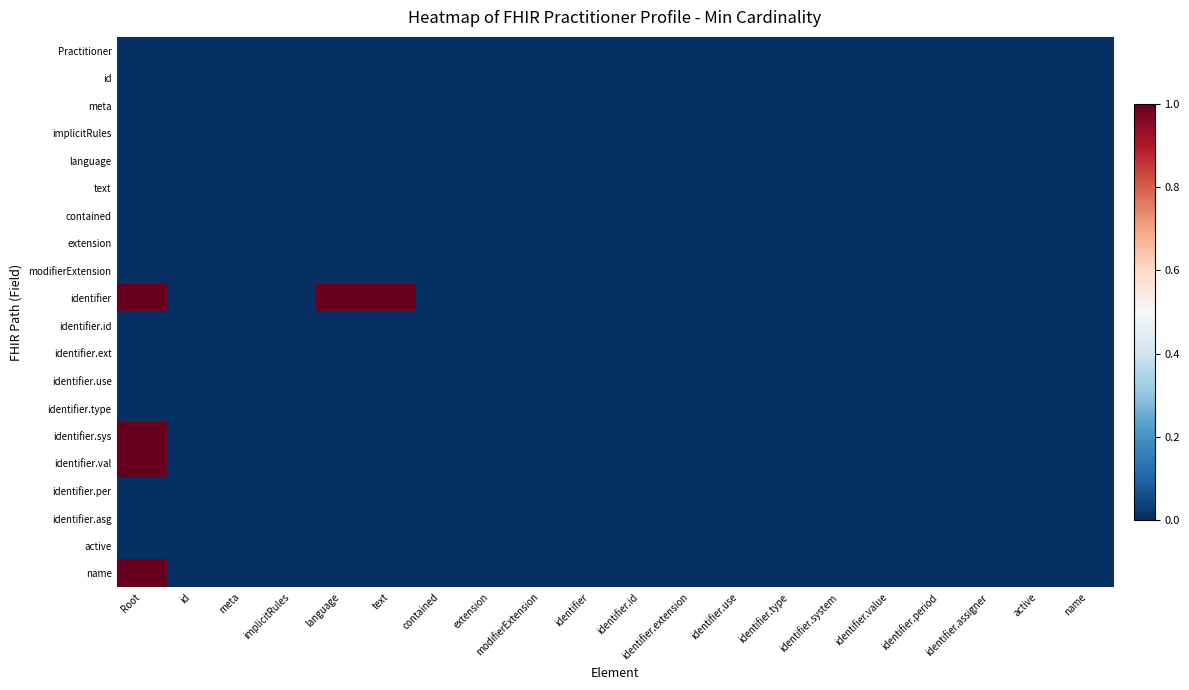

Reading right to left, list all the values displayed in this chart.

Practitioner: name=0	active=0	identifier.assigner=0	identifier.period=0	identifier.value=0	identifier.system=0	identifier.type=0	identifier.use=0	identifier.extension=0	identifier.id=0	identifier=0	modifierExtension=0	extension=0	contained=0	text=0	language=0	implicitRules=0	meta=0	id=0	Root=0
id: name=0	active=0	identifier.assigner=0	identifier.period=0	identifier.value=0	identifier.system=0	identifier.type=0	identifier.use=0	identifier.extension=0	identifier.id=0	identifier=0	modifierExtension=0	extension=0	contained=0	text=0	language=0	implicitRules=0	meta=0	id=0	Root=0
meta: name=0	active=0	identifier.assigner=0	identifier.period=0	identifier.value=0	identifier.system=0	identifier.type=0	identifier.use=0	identifier.extension=0	identifier.id=0	identifier=0	modifierExtension=0	extension=0	contained=0	text=0	language=0	implicitRules=0	meta=0	id=0	Root=0
implicitRules: name=0	active=0	identifier.assigner=0	identifier.period=0	identifier.value=0	identifier.system=0	identifier.type=0	identifier.use=0	identifier.extension=0	identifier.id=0	identifier=0	modifierExtension=0	extension=0	contained=0	text=0	language=0	implicitRules=0	meta=0	id=0	Root=0
language: name=0	active=0	identifier.assigner=0	identifier.period=0	identifier.value=0	identifier.system=0	identifier.type=0	identifier.use=0	identifier.extension=0	identifier.id=0	identifier=0	modifierExtension=0	extension=0	contained=0	text=0	language=0	implicitRules=0	meta=0	id=0	Root=0
text: name=0	active=0	identifier.assigner=0	identifier.period=0	identifier.value=0	identifier.system=0	identifier.type=0	identifier.use=0	identifier.extension=0	identifier.id=0	identifier=0	modifierExtension=0	extension=0	contained=0	text=0	language=0	implicitRules=0	meta=0	id=0	Root=0
contained: name=0	active=0	identifier.assigner=0	identifier.period=0	identifier.value=0	identifier.system=0	identifier.type=0	identifier.use=0	identifier.extension=0	identifier.id=0	identifier=0	modifierExtension=0	extension=0	contained=0	text=0	language=0	implicitRules=0	meta=0	id=0	Root=0
extension: name=0	active=0	identifier.assigner=0	identifier.period=0	identifier.value=0	identifier.system=0	identifier.type=0	identifier.use=0	identifier.extension=0	identifier.id=0	identifier=0	modifierExtension=0	extension=0	contained=0	text=0	language=0	implicitRules=0	meta=0	id=0	Root=0
modifierExtension: name=0	active=0	identifier.assigner=0	identifier.period=0	identifier.value=0	identifier.system=0	identifier.type=0	identifier.use=0	identifier.extension=0	identifier.id=0	identifier=0	modifierExtension=0	extension=0	contained=0	text=0	language=0	implicitRules=0	meta=0	id=0	Root=0
identifier: name=0	active=0	identifier.assigner=0	identifier.period=0	identifier.value=0	identifier.system=0	identifier.type=0	identifier.use=0	identifier.extension=0	identifier.id=0	identifier=0	modifierExtension=0	extension=0	contained=0	text=1	language=1	implicitRules=0	meta=0	id=0	Root=1
identifier.id: name=0	active=0	identifier.assigner=0	identifier.period=0	identifier.value=0	identifier.system=0	identifier.type=0	identifier.use=0	identifier.extension=0	identifier.id=0	identifier=0	modifierExtension=0	extension=0	contained=0	text=0	language=0	implicitRules=0	meta=0	id=0	Root=0
identifier.ext: name=0	active=0	identifier.assigner=0	identifier.period=0	identifier.value=0	identifier.system=0	identifier.type=0	identifier.use=0	identifier.extension=0	identifier.id=0	identifier=0	modifierExtension=0	extension=0	contained=0	text=0	language=0	implicitRules=0	meta=0	id=0	Root=0
identifier.use: name=0	active=0	identifier.assigner=0	identifier.period=0	identifier.value=0	identifier.system=0	identifier.type=0	identifier.use=0	identifier.extension=0	identifier.id=0	identifier=0	modifierExtension=0	extension=0	contained=0	text=0	language=0	implicitRules=0	meta=0	id=0	Root=0
identifier.type: name=0	active=0	identifier.assigner=0	identifier.period=0	identifier.value=0	identifier.system=0	identifier.type=0	identifier.use=0	identifier.extension=0	identifier.id=0	identifier=0	modifierExtension=0	extension=0	contained=0	text=0	language=0	implicitRules=0	meta=0	id=0	Root=0
identifier.sys: name=0	active=0	identifier.assigner=0	identifier.period=0	identifier.value=0	identifier.system=0	identifier.type=0	identifier.use=0	identifier.extension=0	identifier.id=0	identifier=0	modifierExtension=0	extension=0	contained=0	text=0	language=0	implicitRules=0	meta=0	id=0	Root=1
identifier.val: name=0	active=0	identifier.assigner=0	identifier.period=0	identifier.value=0	identifier.system=0	identifier.type=0	identifier.use=0	identifier.extension=0	identifier.id=0	identifier=0	modifierExtension=0	extension=0	contained=0	text=0	language=0	implicitRules=0	meta=0	id=0	Root=1
identifier.per: name=0	active=0	identifier.assigner=0	identifier.period=0	identifier.value=0	identifier.system=0	identifier.type=0	identifier.use=0	identifier.extension=0	identifier.id=0	identifier=0	modifierExtension=0	extension=0	contained=0	text=0	language=0	implicitRules=0	meta=0	id=0	Root=0
identifier.asg: name=0	active=0	identifier.assigner=0	identifier.period=0	identifier.value=0	identifier.system=0	identifier.type=0	identifier.use=0	identifier.extension=0	identifier.id=0	identifier=0	modifierExtension=0	extension=0	contained=0	text=0	language=0	implicitRules=0	meta=0	id=0	Root=0
active: name=0	active=0	identifier.assigner=0	identifier.period=0	identifier.value=0	identifier.system=0	identifier.type=0	identifier.use=0	identifier.extension=0	identifier.id=0	identifier=0	modifierExtension=0	extension=0	contained=0	text=0	language=0	implicitRules=0	meta=0	id=0	Root=0
name: name=0	active=0	identifier.assigner=0	identifier.period=0	identifier.value=0	identifier.system=0	identifier.type=0	identifier.use=0	identifier.extension=0	identifier.id=0	identifier=0	modifierExtension=0	extension=0	contained=0	text=0	language=0	implicitRules=0	meta=0	id=0	Root=1